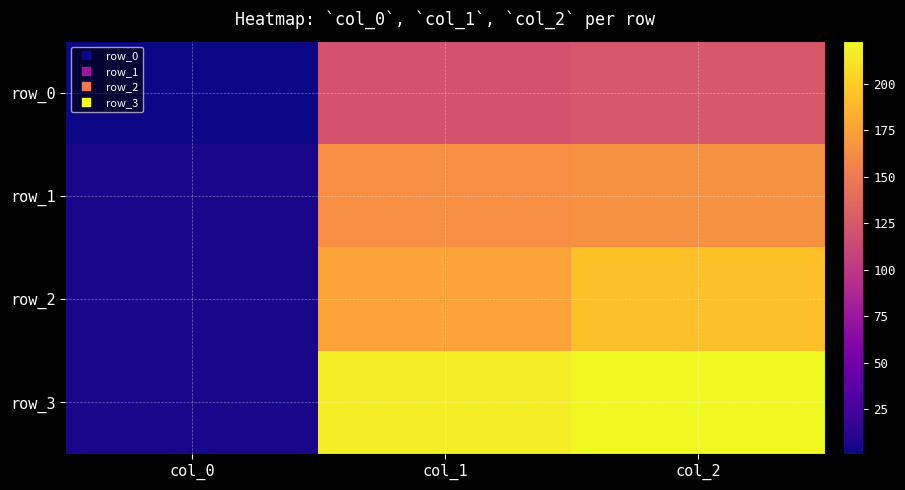

Reading left to right, what are all the values shown in this chart?

row_0: 1.0	120.6	124.5
row_1: 5.0	163.1	165.4
row_2: 5.0	176.5	192.6
row_3: 5.0	217.0	222.8